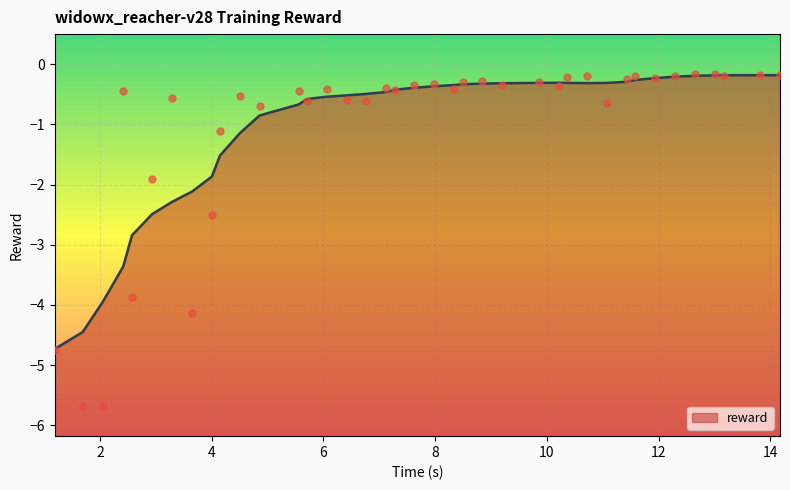

What is the lowest value of the reward series?

-4.7